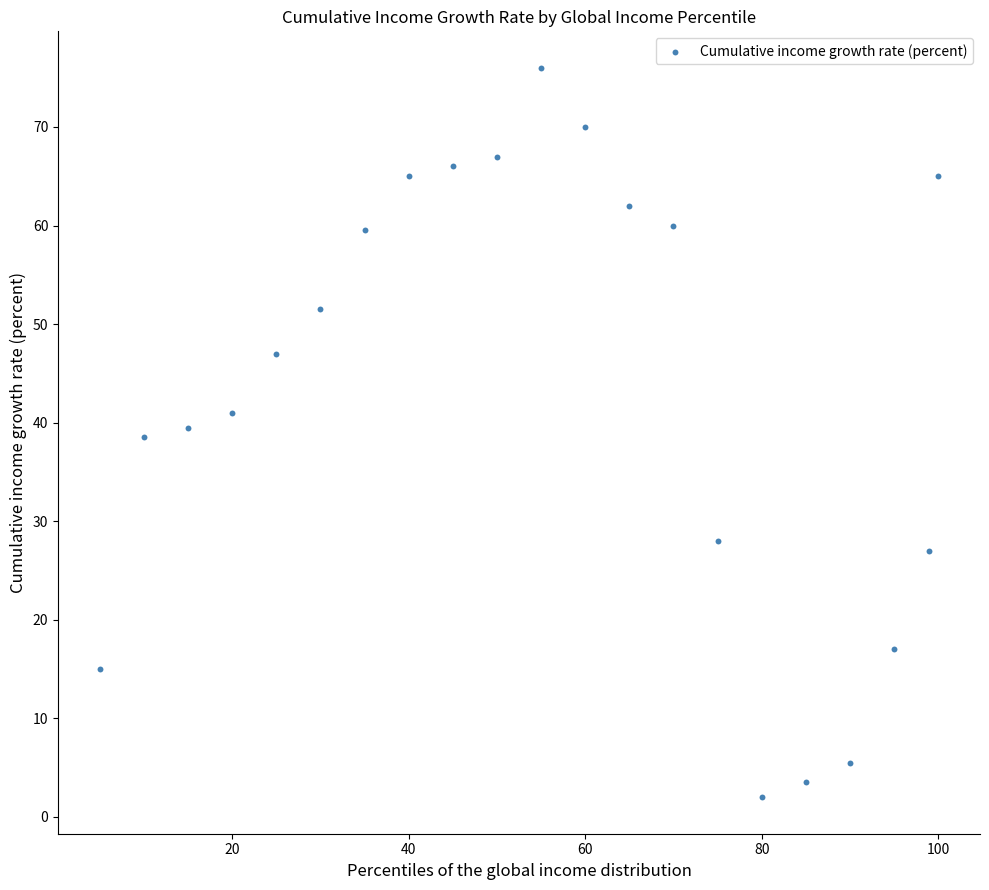

What is the range of Y values (max minus min)?

74.0